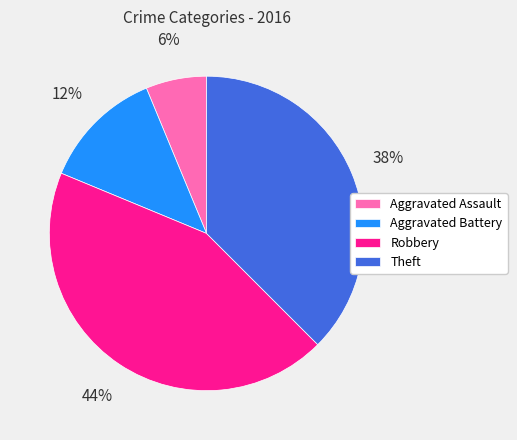

To the nearest percent, what is the average slice percentage?

25%